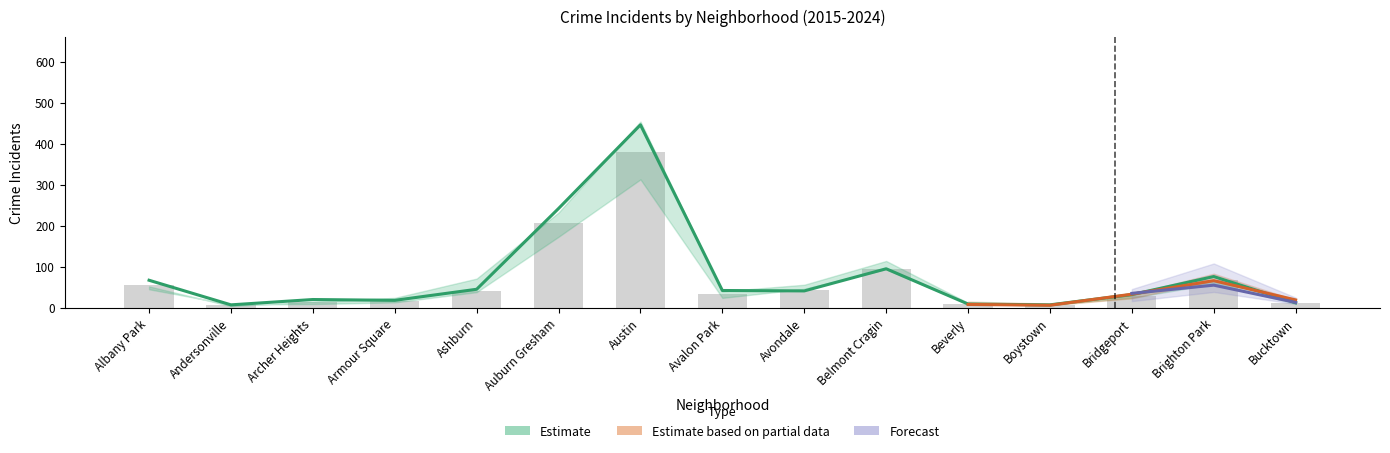

What is the difference between the maximum and minimum values in the 2023 series?

377